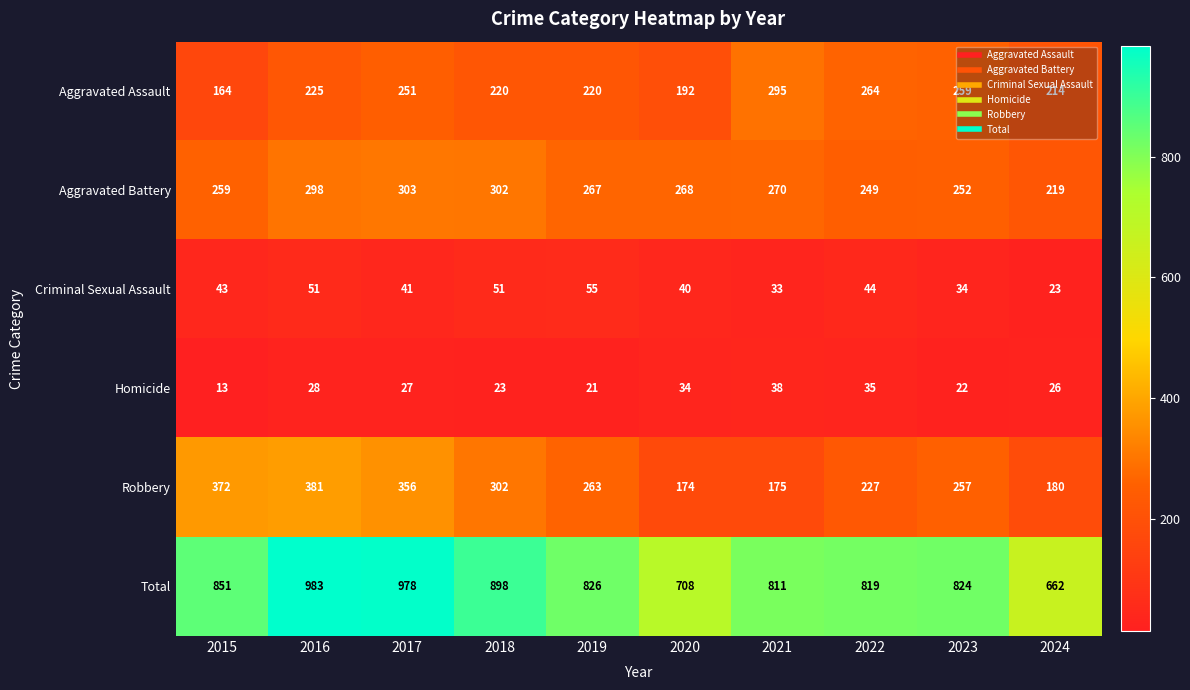

What is the lowest value of the Aggravated Assault series?

164